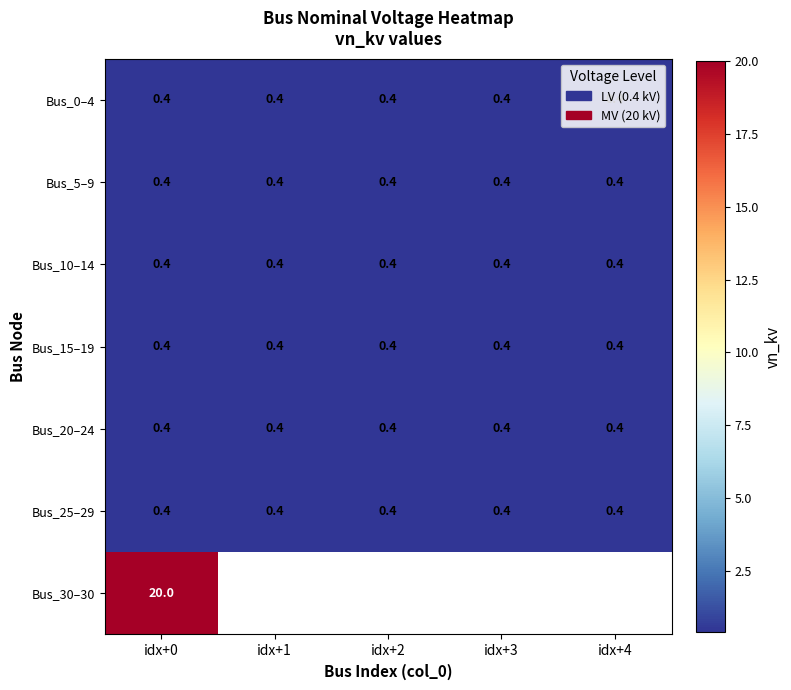

What is the minimum value for Bus_10–14?

0.4